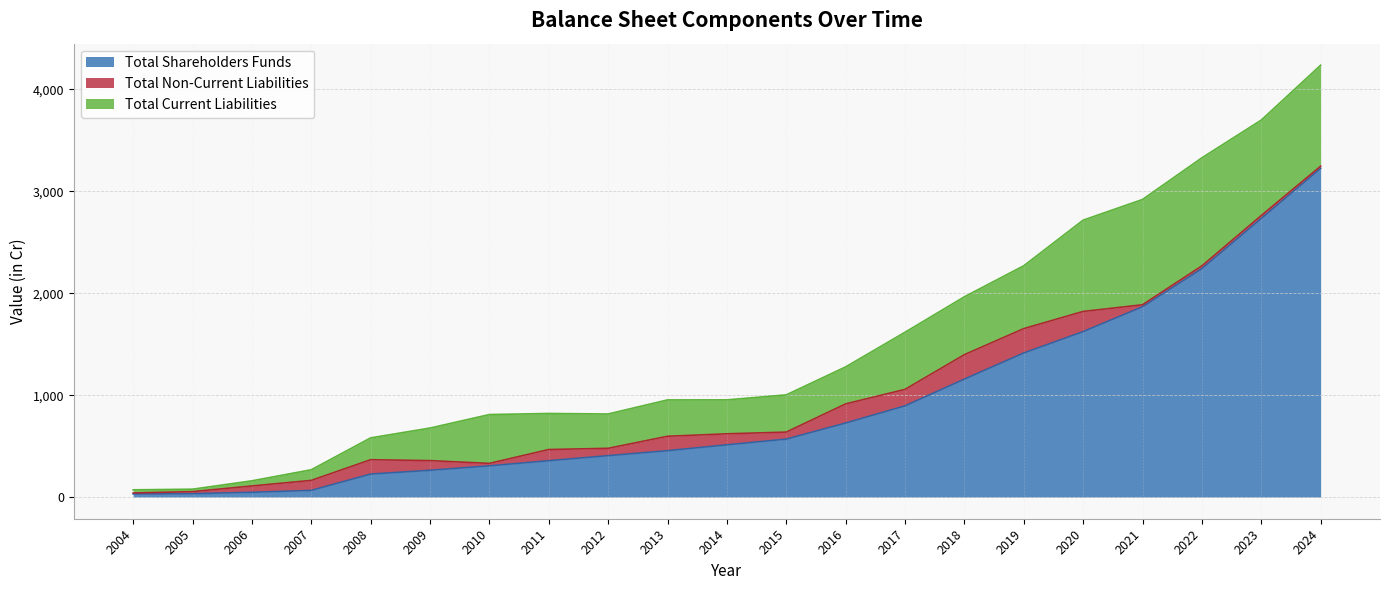

How many data points in Total Current Liabilities are above 363?

11